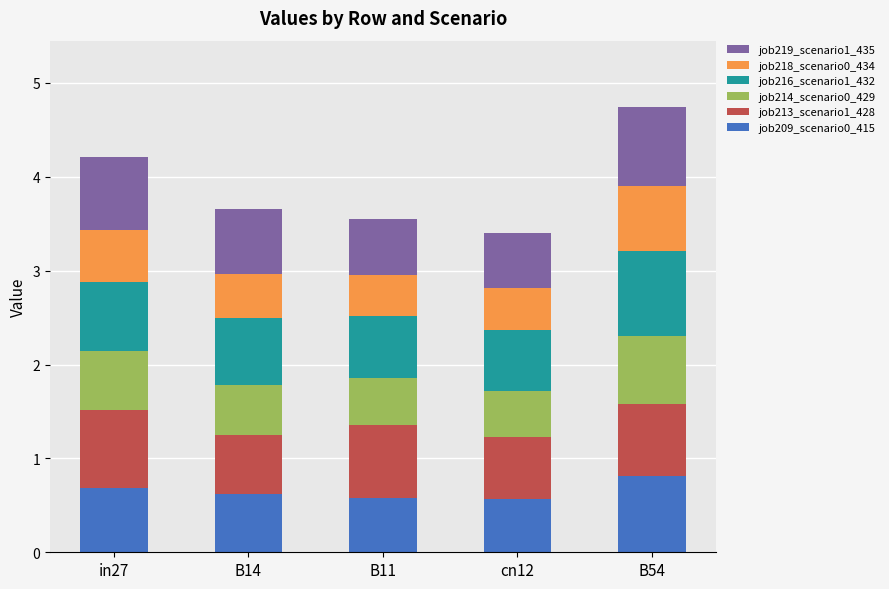

How many bars are there in total?

5